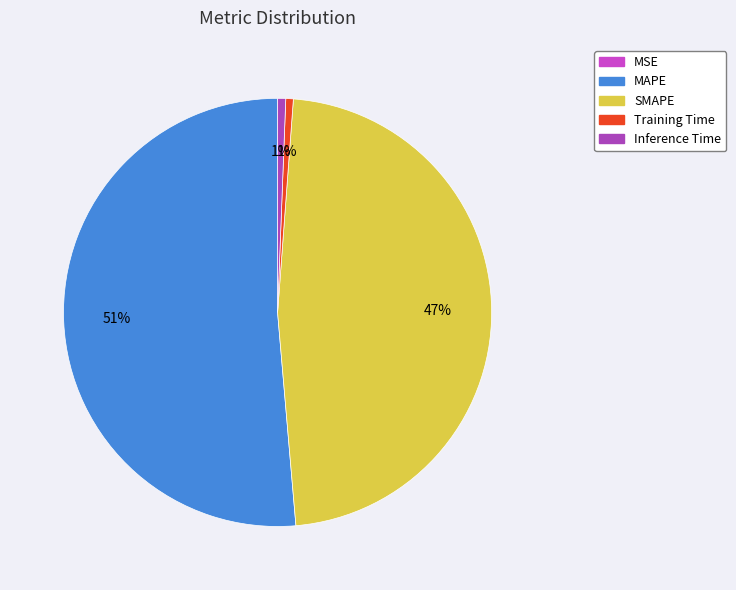

How many slices are in this pie chart?

5